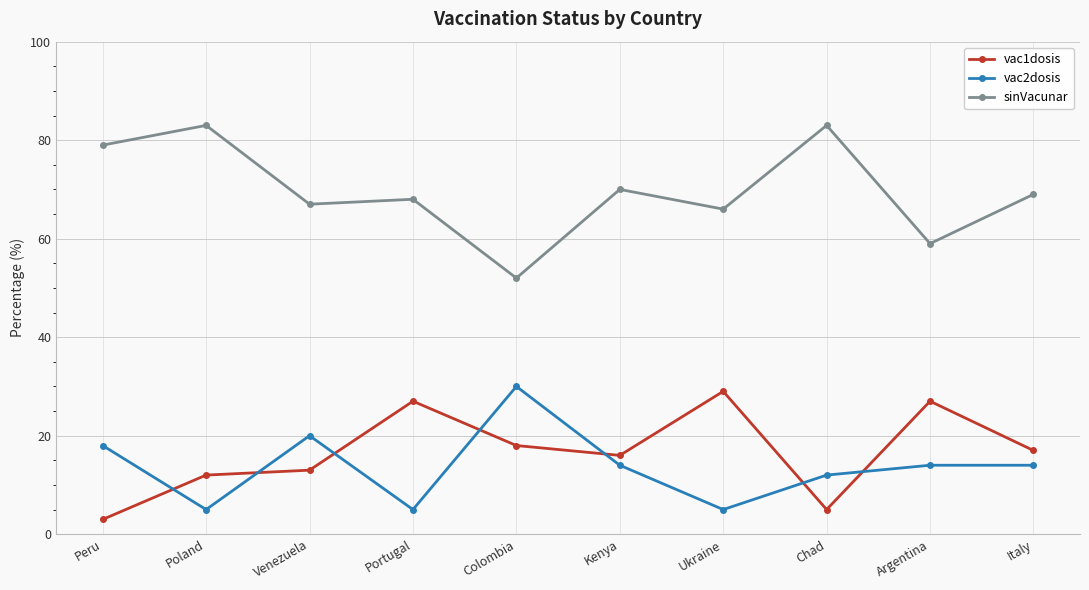

What is the difference between the highest and lowest values at Portugal?

63